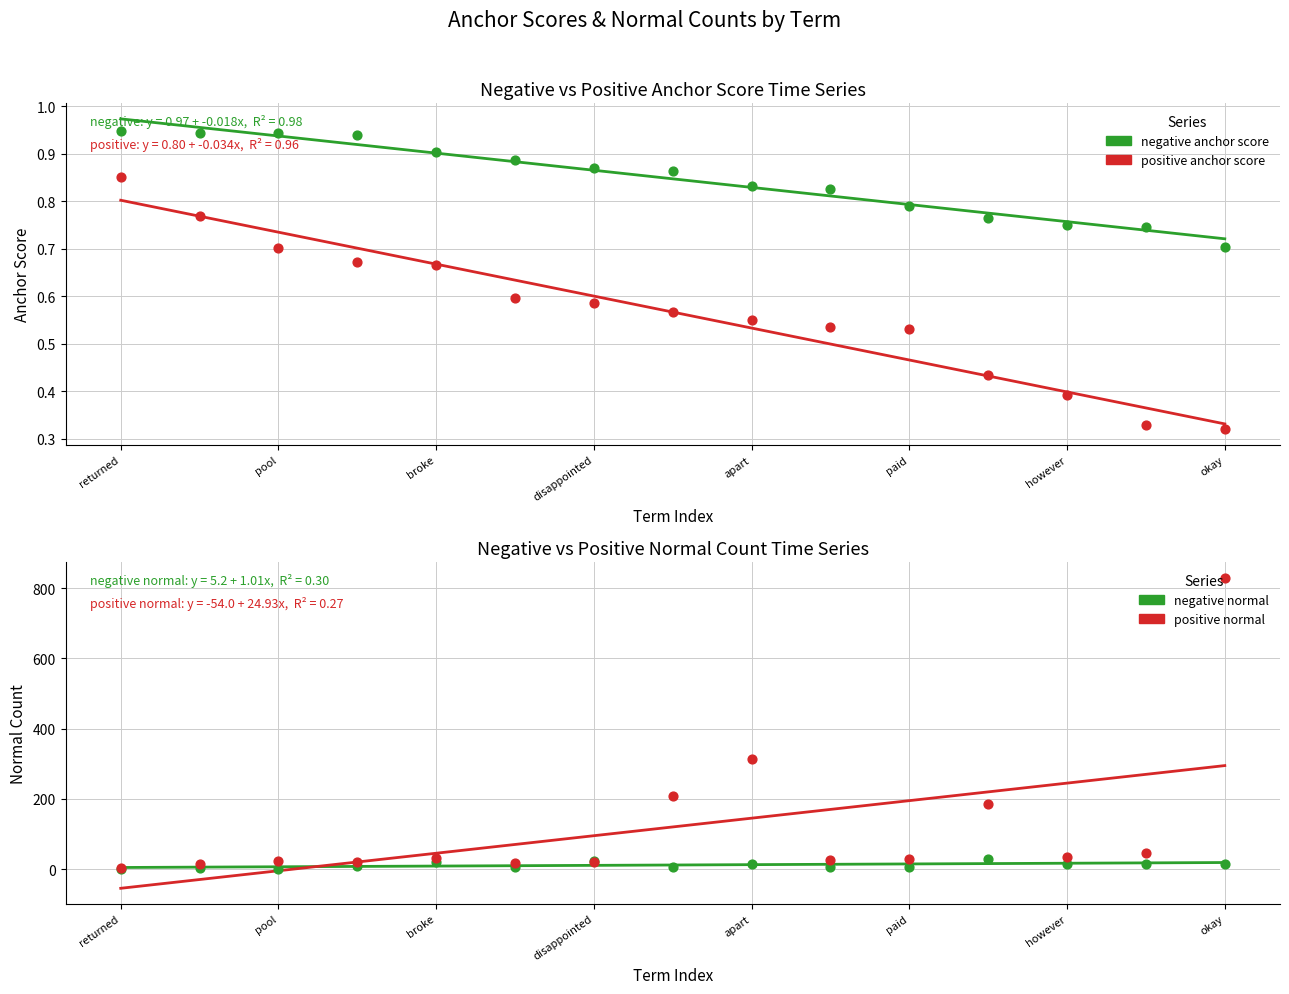

Which series has the largest Y range (max minus min)?

positive normal